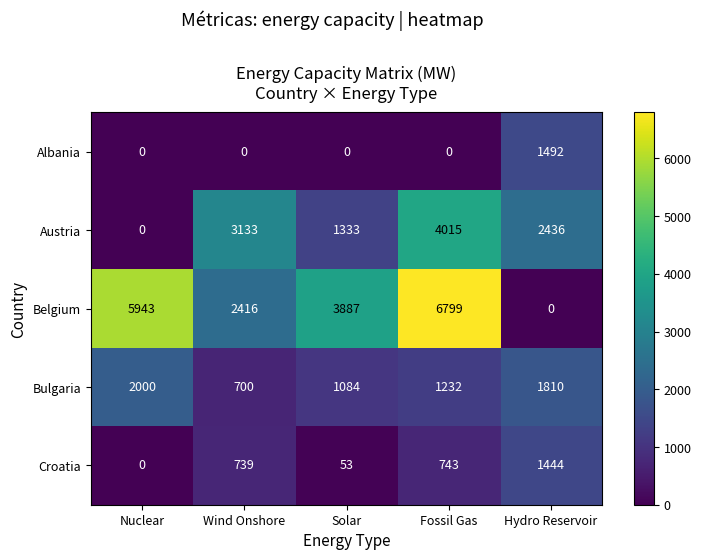

The value of Croatia at Nuclear is 0. True or false?

True